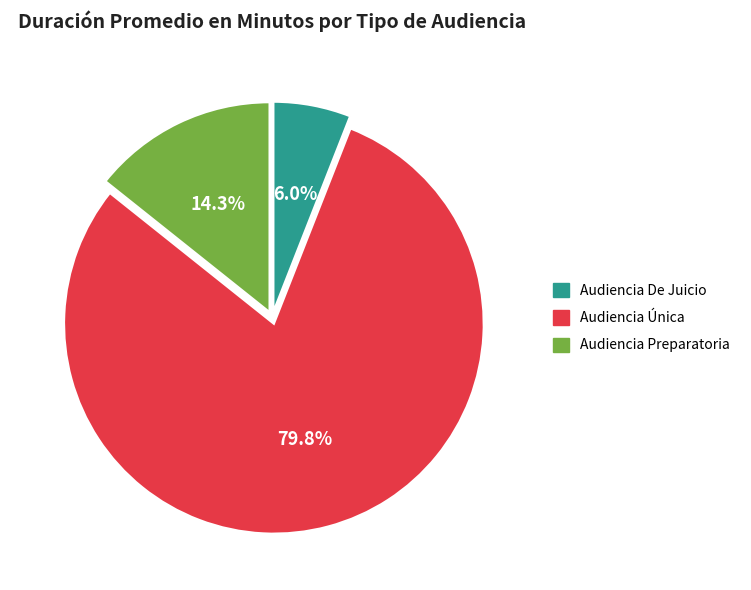

To the nearest percent, what percentage of the pie is Audiencia Preparatoria?

14%